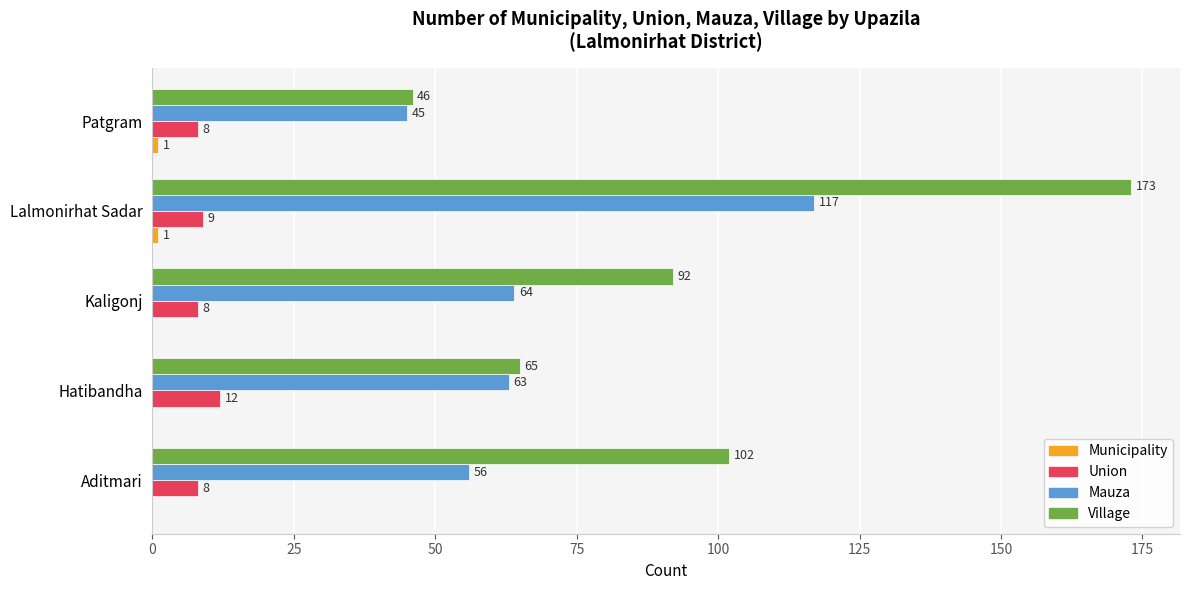

At which category is the sum across all series the highest?

Lalmonirhat Sadar